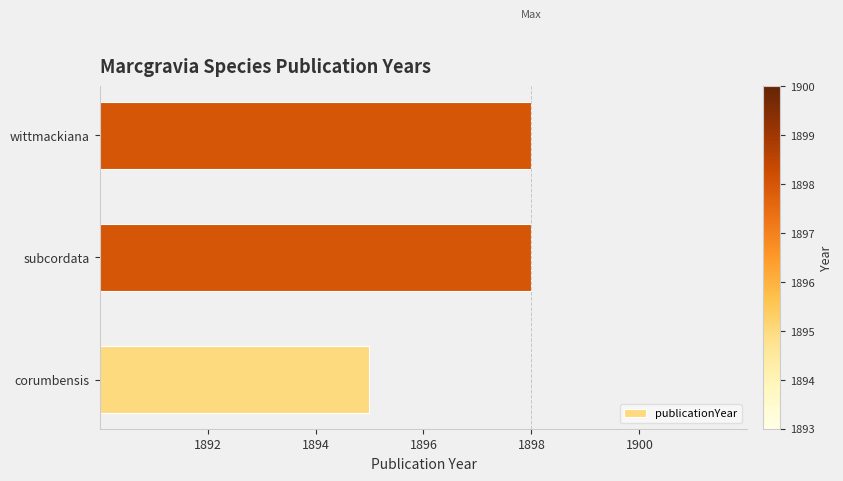

What is the difference between the maximum and minimum values?

3